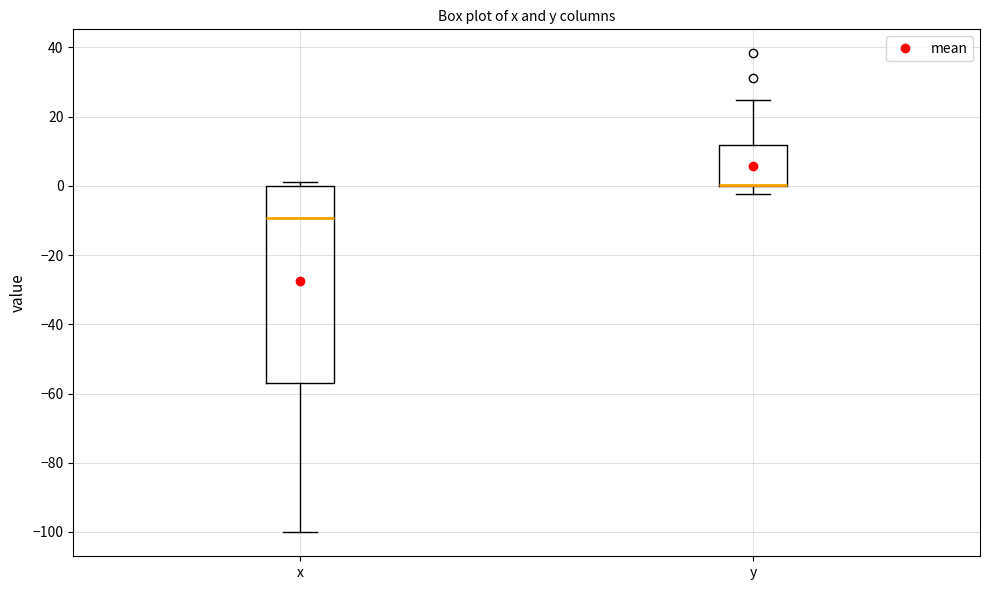

Reading left to right, transcribe this box plot: for each box, give where its median line is, the range the box spans, and where its two whiskers end, as read against the y-axis. The values are not printed on the chart, so give them approximately, as read against the axis.

x: median -10, box -58 to 0, whiskers -100 to 2
y: median 0 (drawn on the box's lower edge), box 0 to 12, whiskers -2 to 24